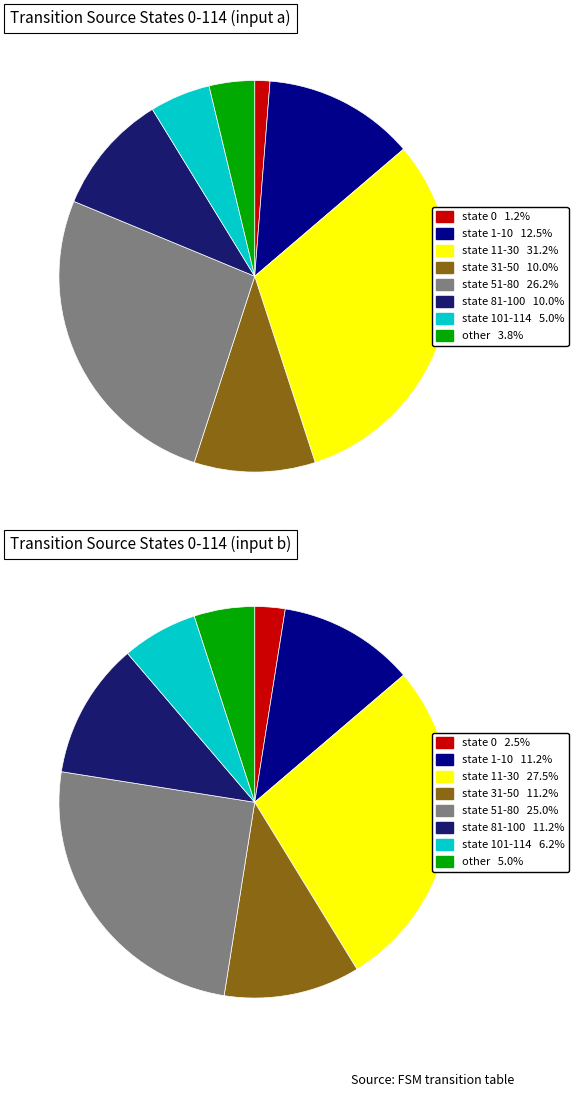

Which slice is the smallest?

state 0